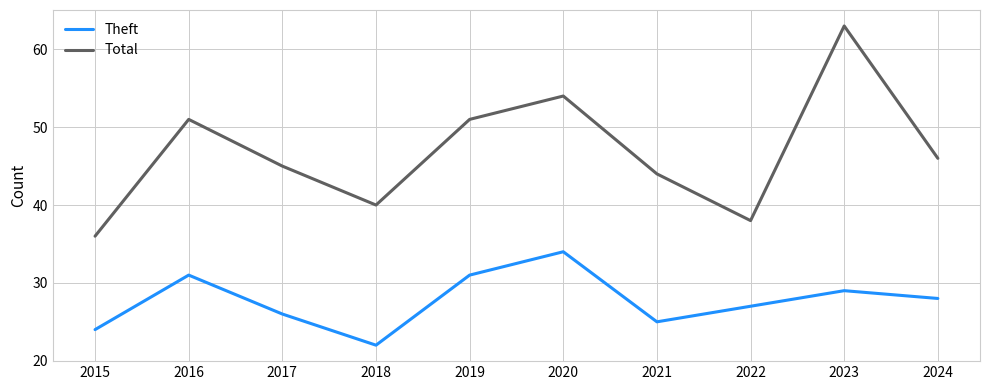

List the series in order of their peak value, lowest first.

Theft, Total